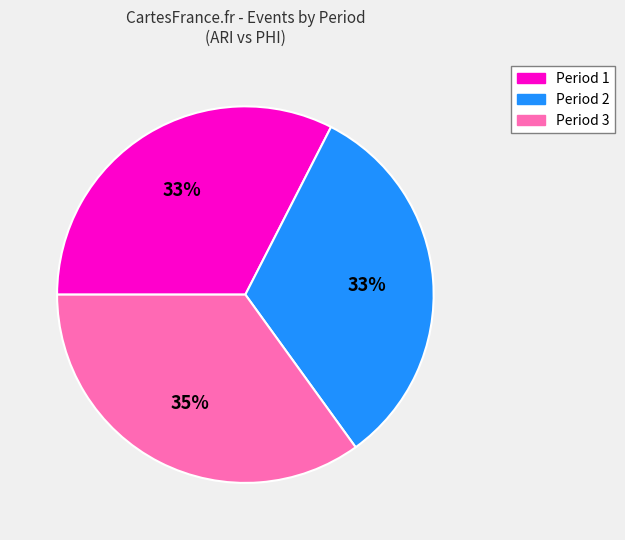

Which category has the biggest portion of the pie?

Period 3